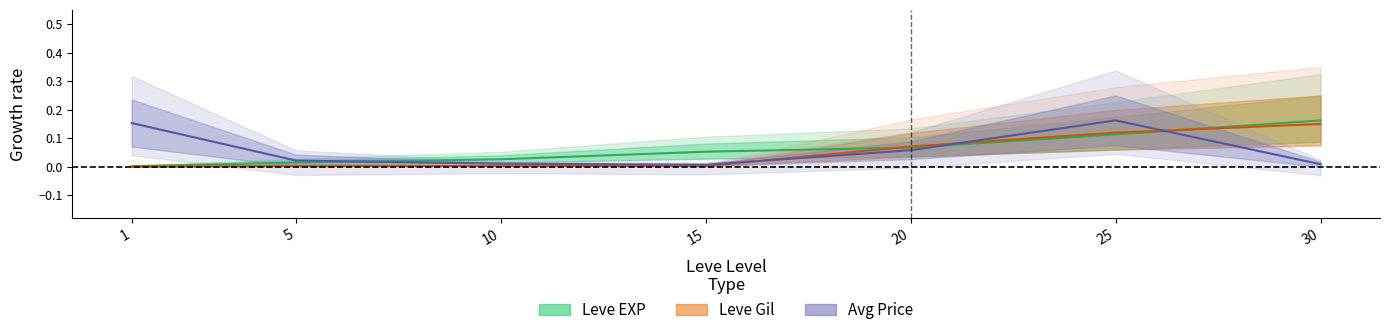

Which category has the highest value in the Leve Gil mid series?

30